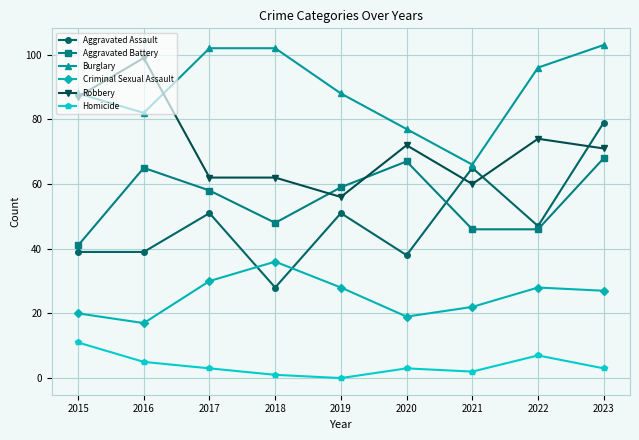

True or false: Aggravated Battery and Criminal Sexual Assault intersect in this chart.

False